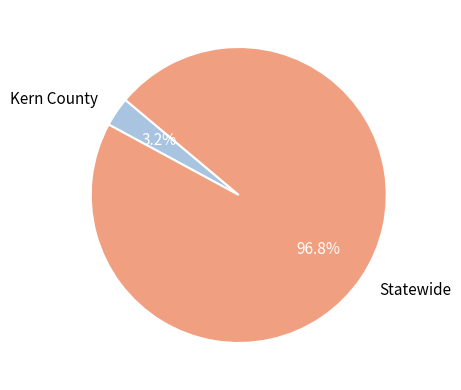

True or false: Statewide accounts for 97% of the total.

True